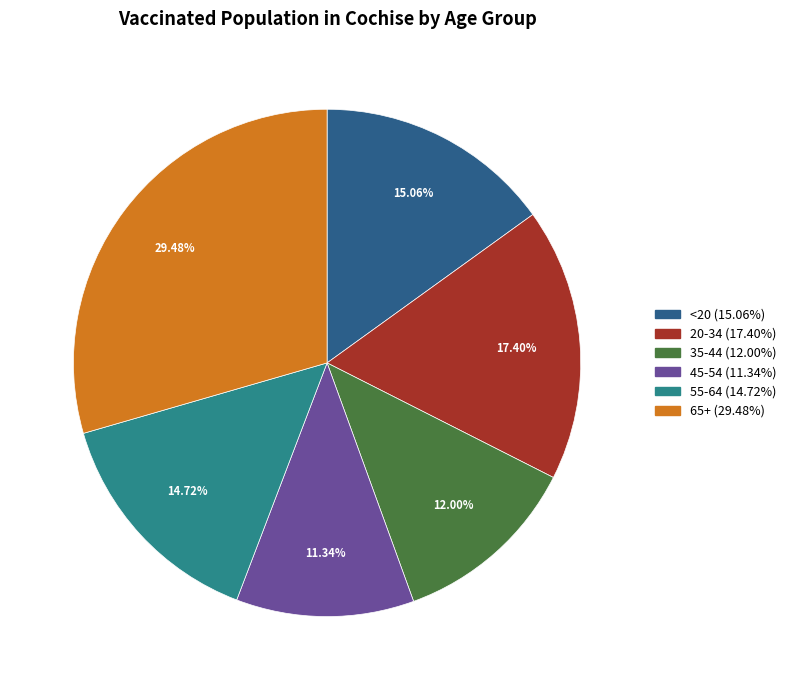

Is the sum of 45-54 and 35-44 greater than half?

No